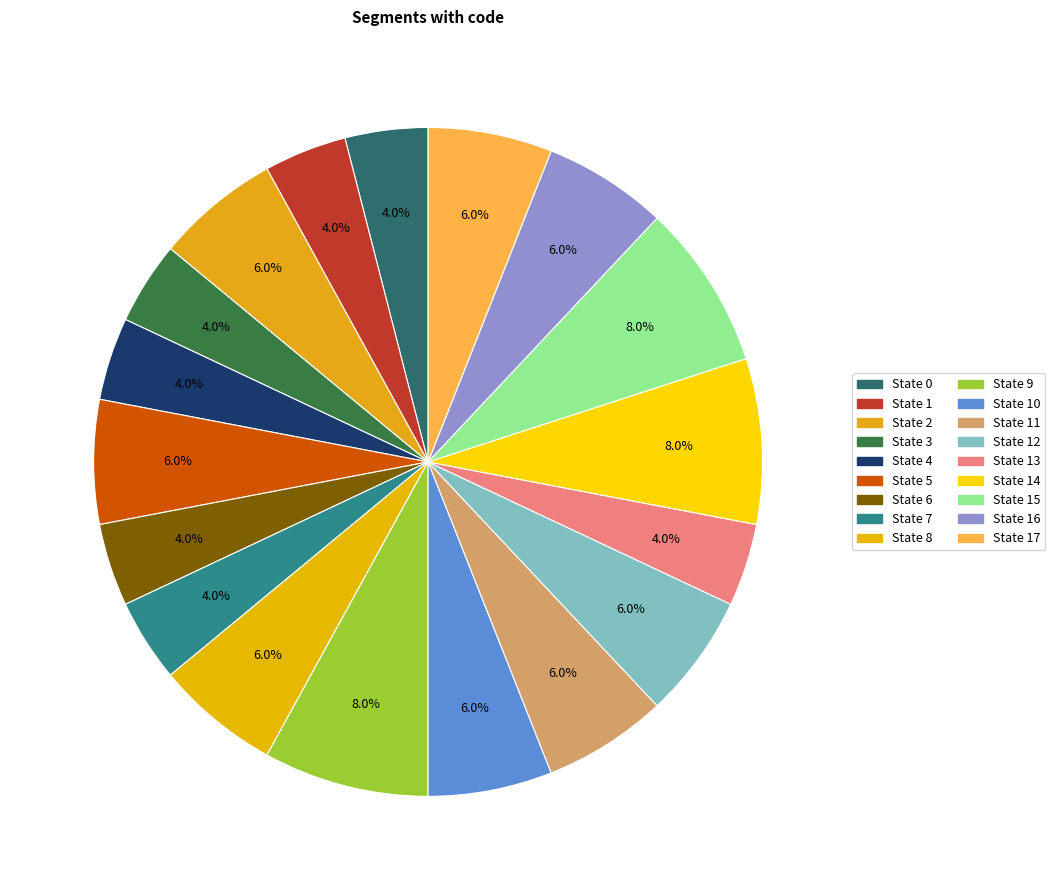

How many slices are in this pie chart?

18